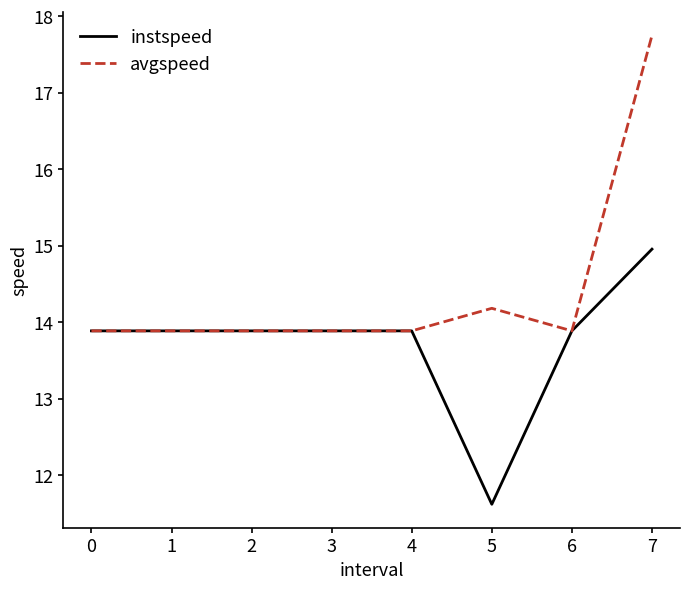

Which category has the highest value in the avgspeed series?

7